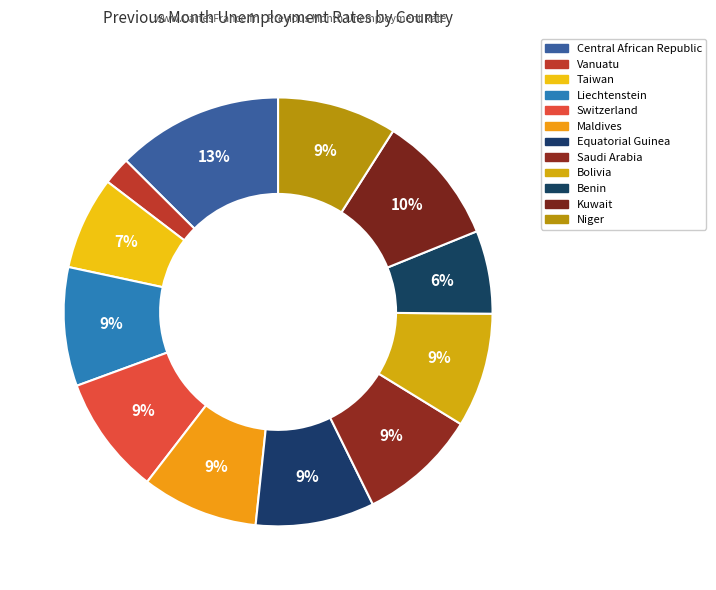

How many slices are in this pie chart?

12